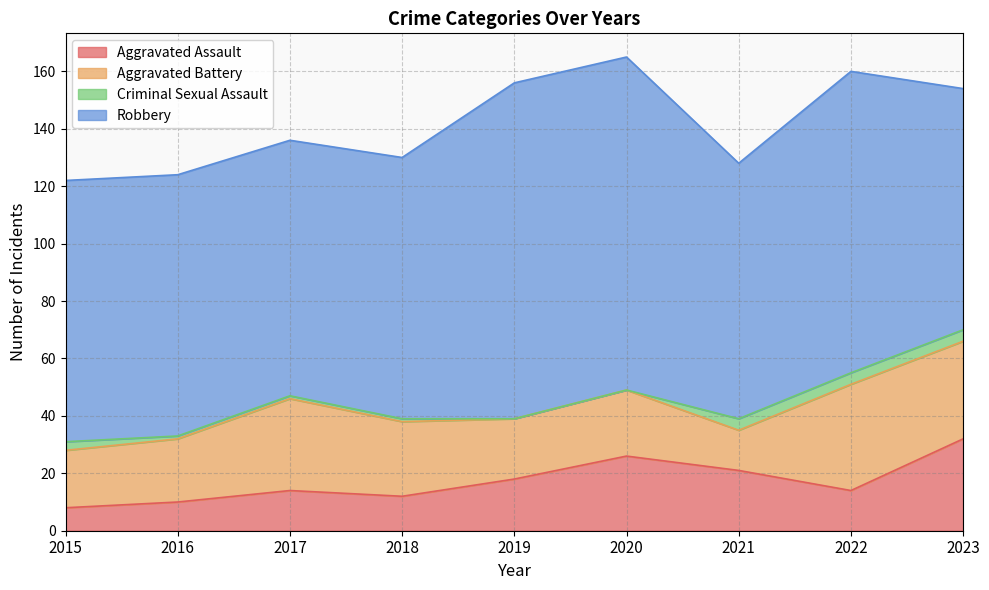

At which label does Criminal Sexual Assault reach its peak?

2021